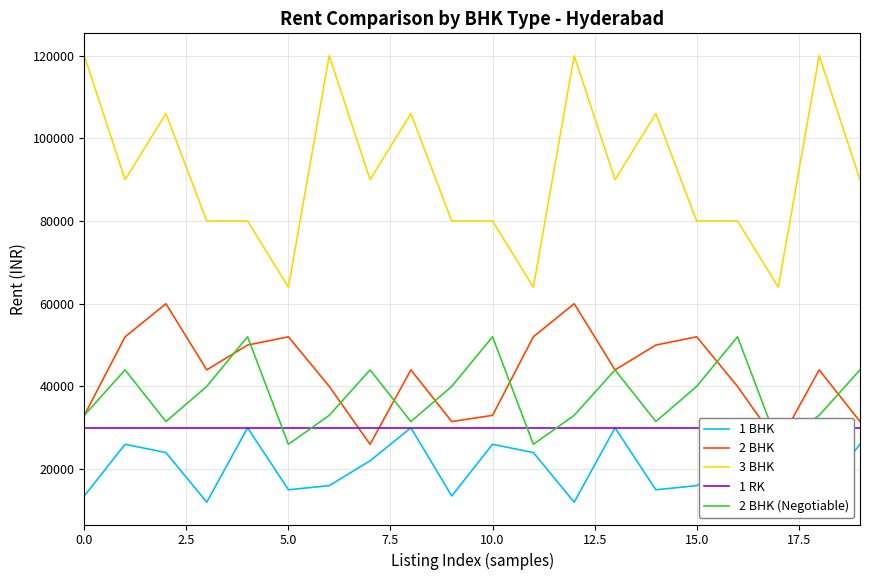

The 3 BHK series shows 25035 at 0.0. True or false?

False